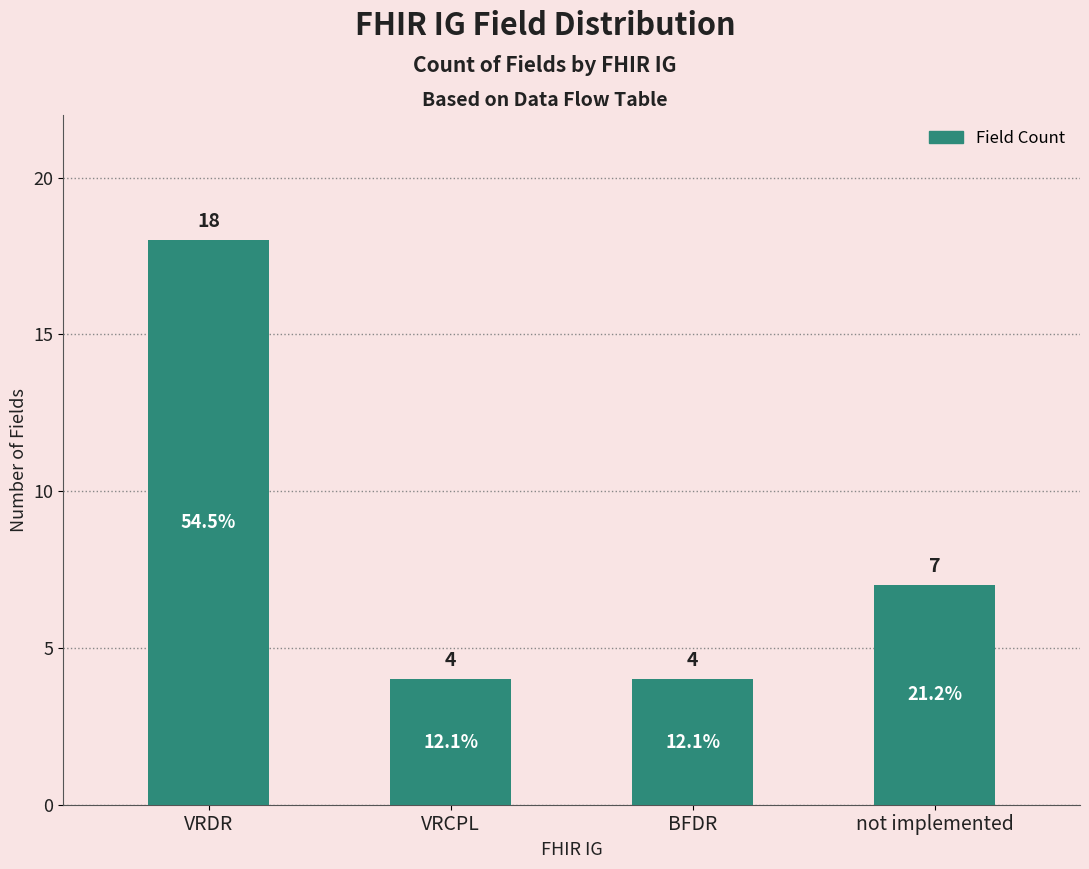

What is the difference between the maximum and minimum values?

14